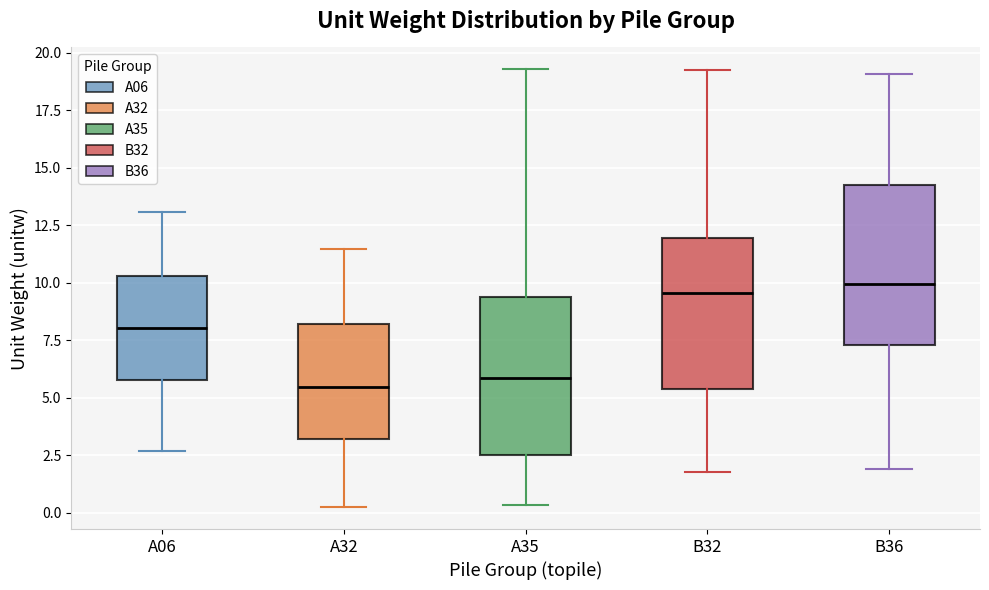

Reading left to right, read every box against the y-axis: the position of its median line, the range the box covers, and the ends of its whiskers. The values are not printed on the chart, so give them approximately, as read against the axis.

A06: median 8.0, box 6.0 to 10.5, whiskers 2.5 to 13.0
A32: median 5.5, box 3.0 to 8.0, whiskers 0.5 to 11.5
A35: median 6.0, box 2.5 to 9.5, whiskers 0.5 to 19.5
B32: median 9.5, box 5.5 to 12.0, whiskers 2.0 to 19.0
B36: median 10.0, box 7.5 to 14.0, whiskers 2.0 to 19.0